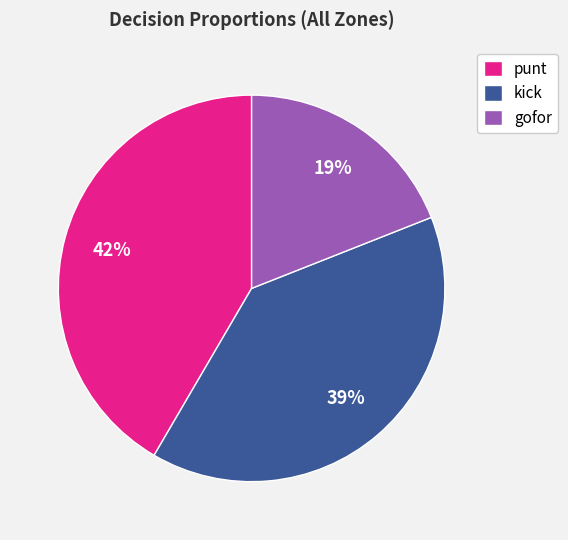

Which has a higher value, kick or punt?

punt